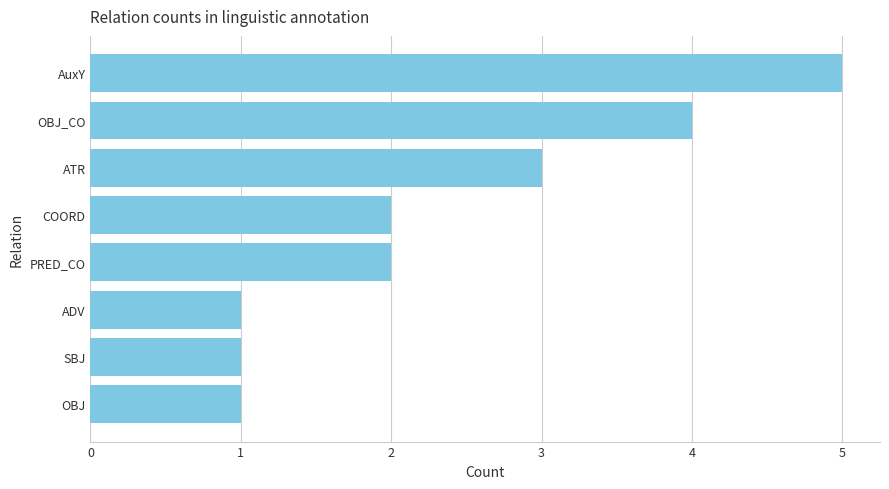

Is it true that the value at ADV is 0?

False